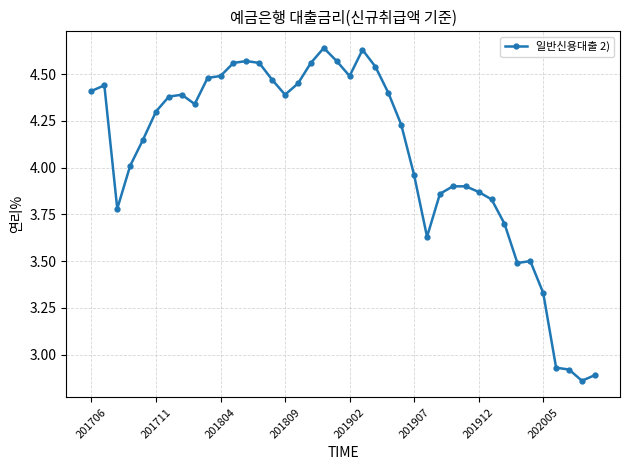

True or false: there are more than 0 points higher than both neighbors.

True